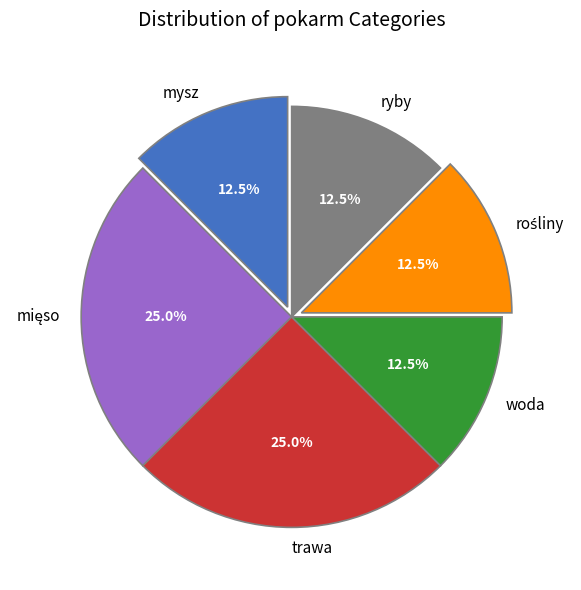

Is ryby the majority of the pie?

No